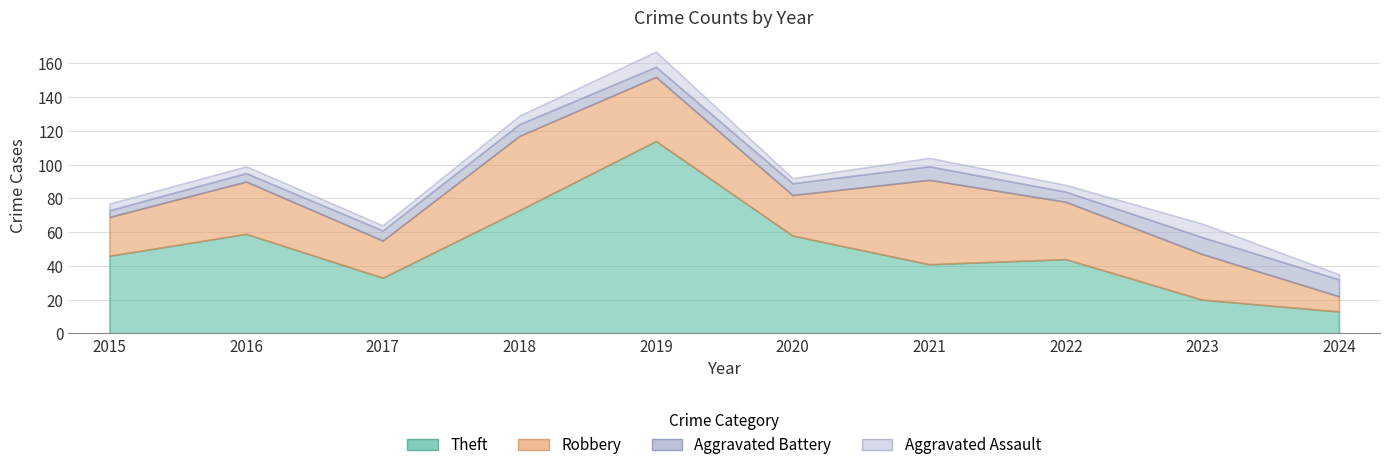

Reading left to right, extract all data points from this chart.

Aggravated Assault: 4	4	3	5	9	3	5	4	8	3
Aggravated Battery: 4	5	6	7	6	7	8	6	10	10
Robbery: 23	31	22	44	38	24	50	34	27	9
Theft: 46	59	33	73	114	58	41	44	20	13